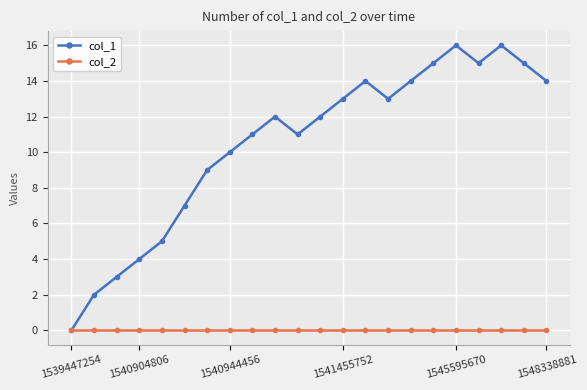

Rank the series by their average value, from lowest to highest.

col_2, col_1